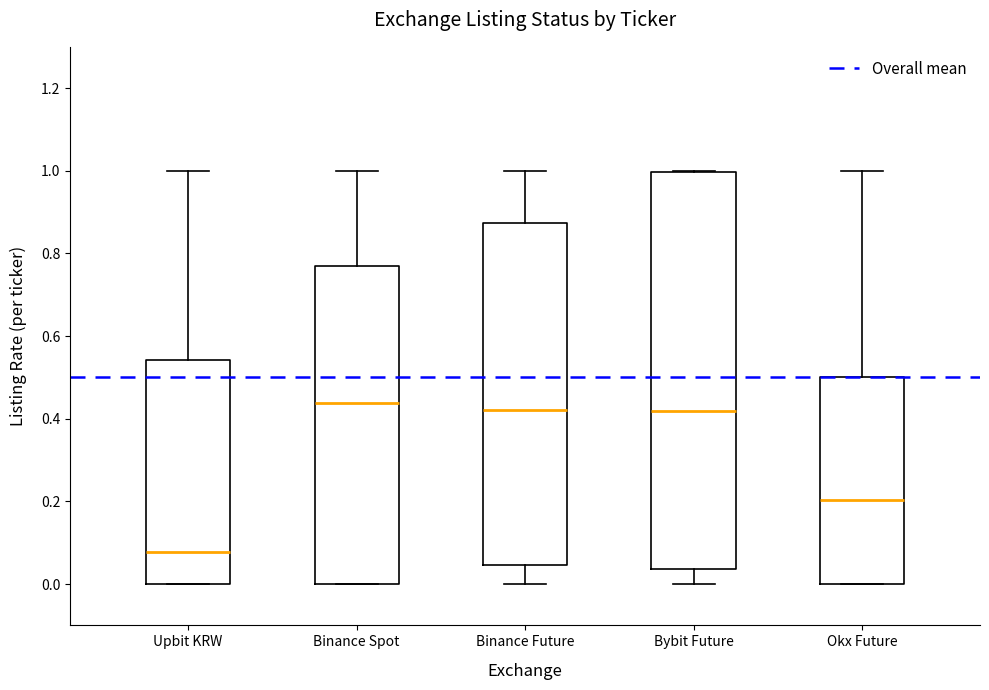

Which box is the tallest, from its lower edge to its upper edge?

Bybit Future